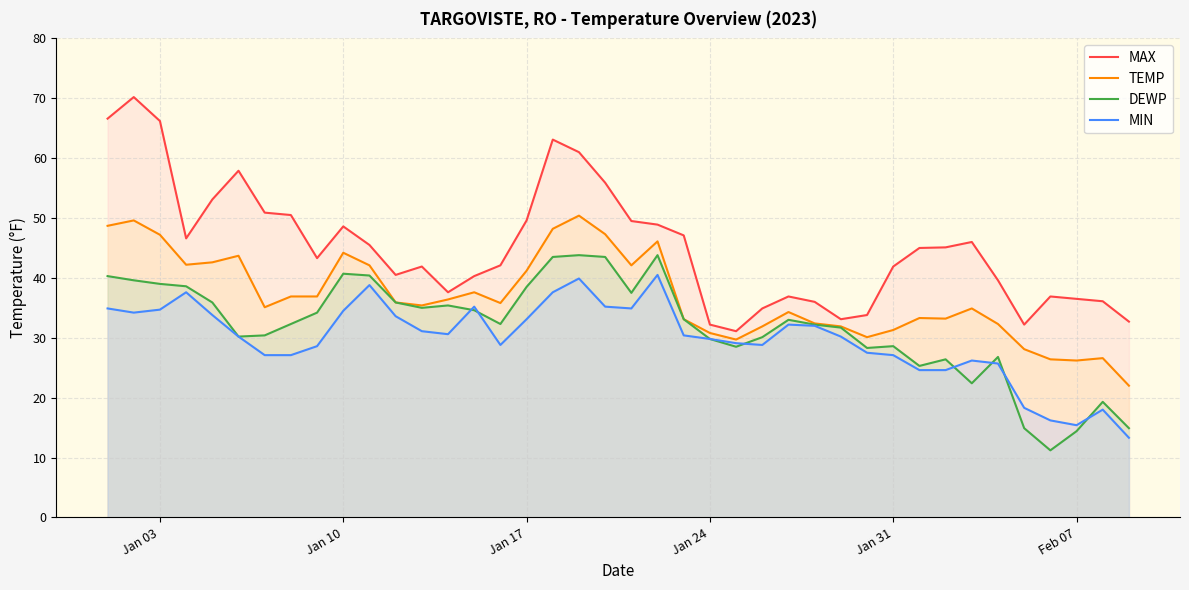

Which series has the largest range (max minus min)?

MAX